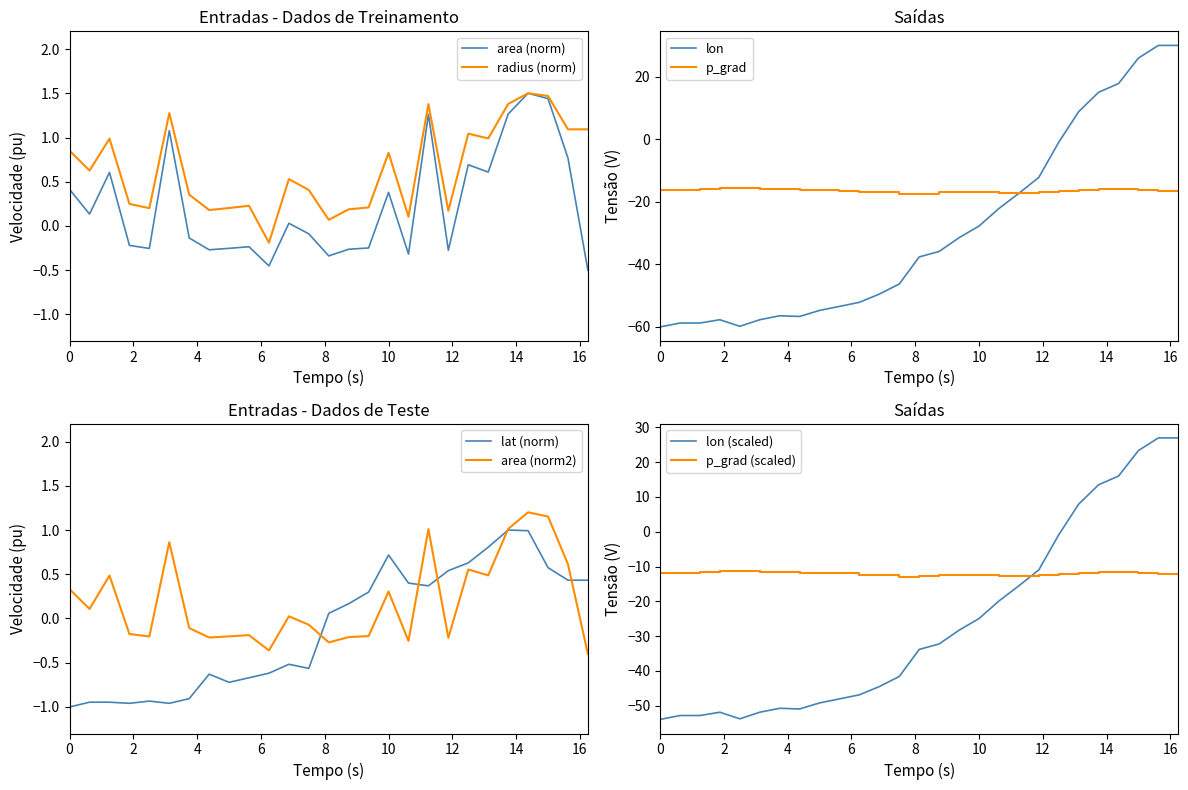

What is the highest value of the lon series?

30.0